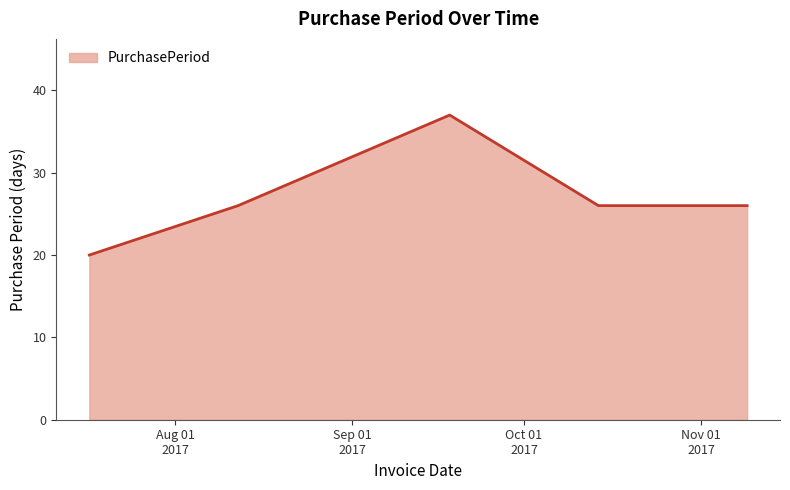

True or false: there are more than 1 points higher than both neighbors.

False